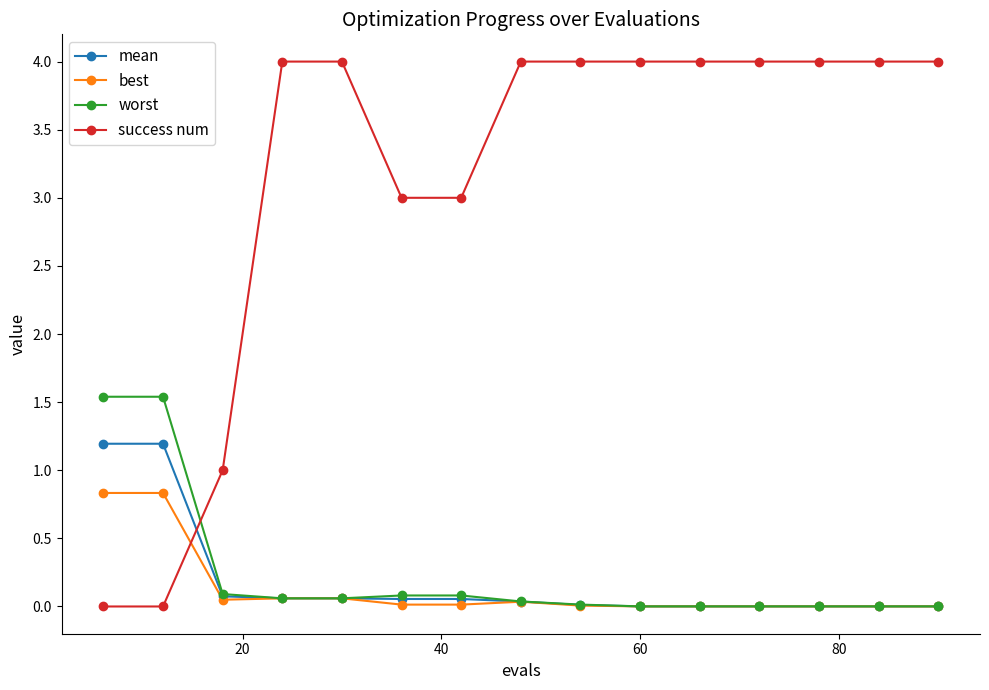

Which series has the largest total across all categories?

success num